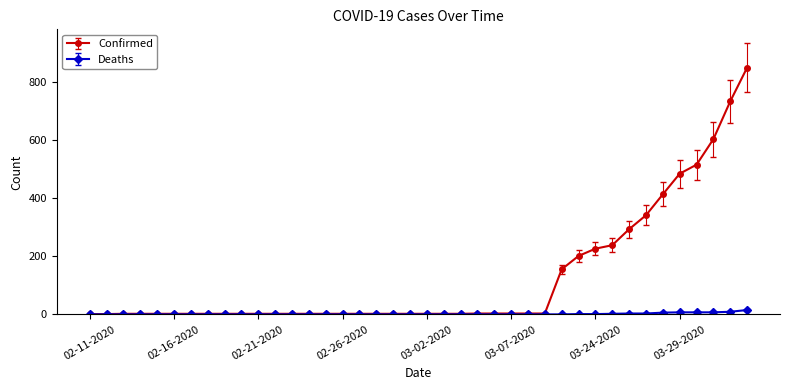

What is the highest value of the Confirmed series?

849